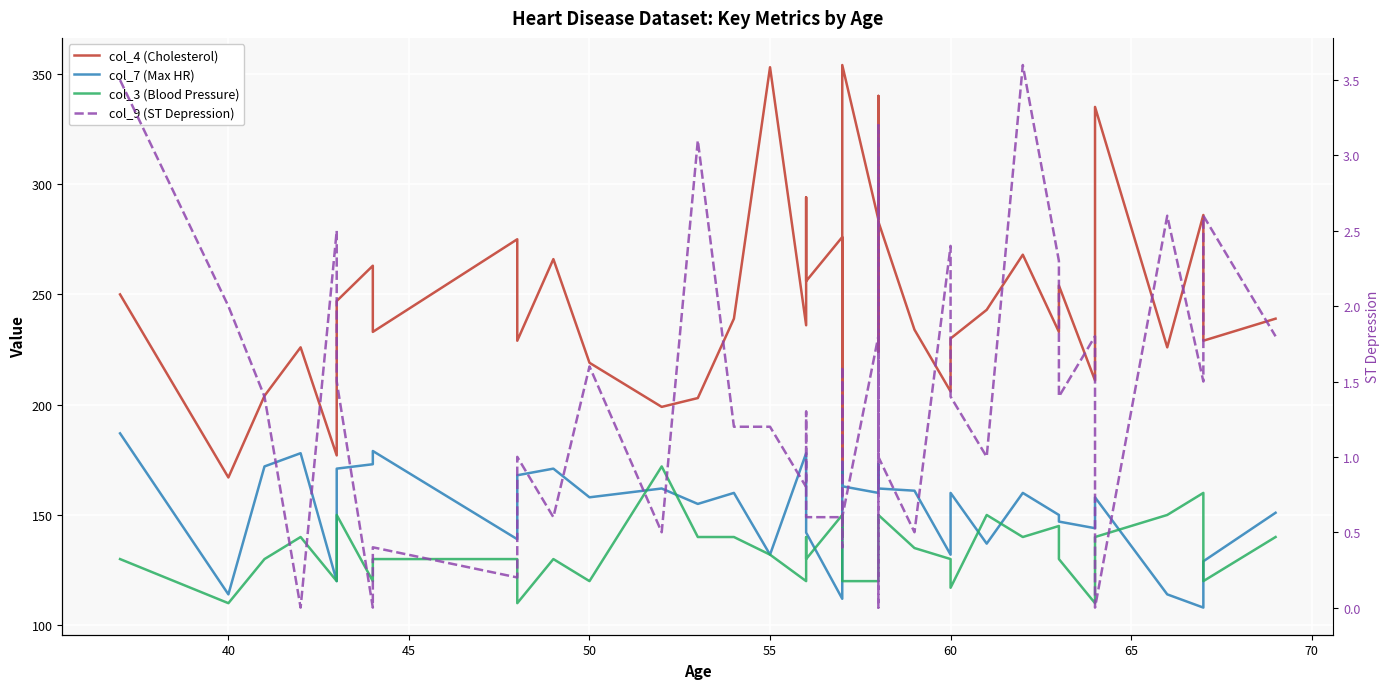

True or false: col_7 (Max HR) has a value of 257.9 at 65.

False